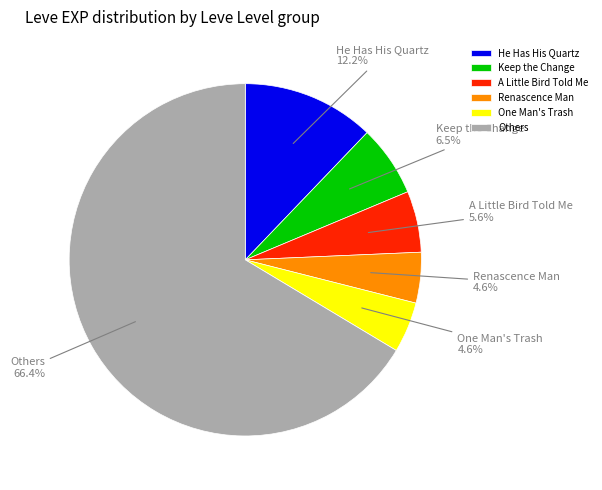

Which slice represents more than half of the pie?

Others